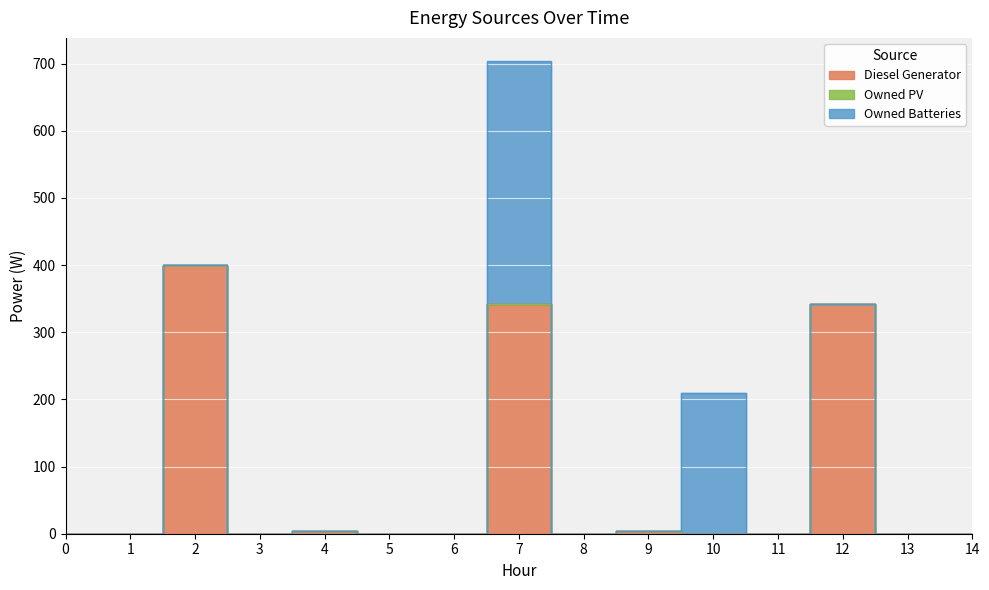

At which category does Diesel Generator reach its first local valley?

3